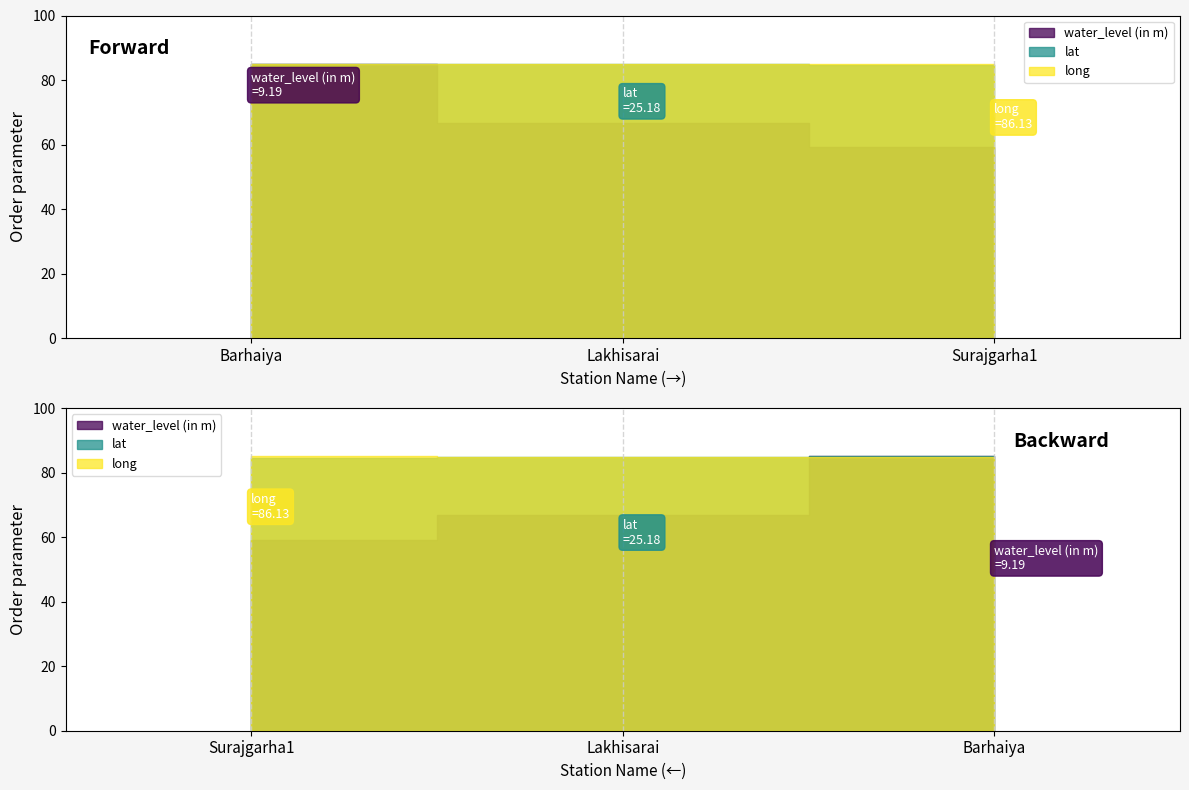

The value of lat at Surajgarha1 is 6.2. True or false?

False